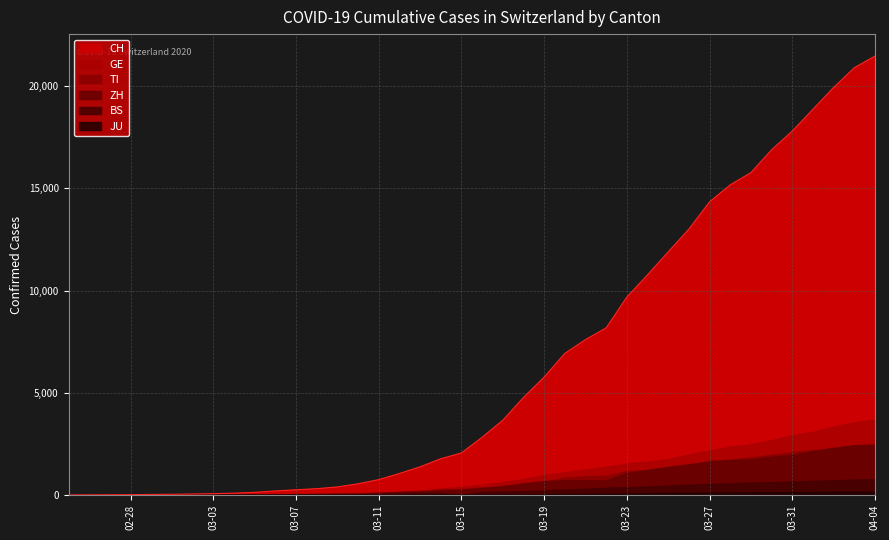

Is it true that TI equals 239 at 2020-03-12?

False